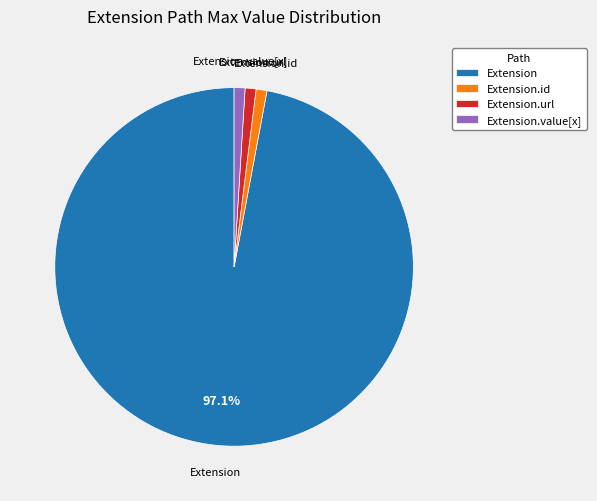

Which has a higher value, Extension or Extension.value[x]?

Extension